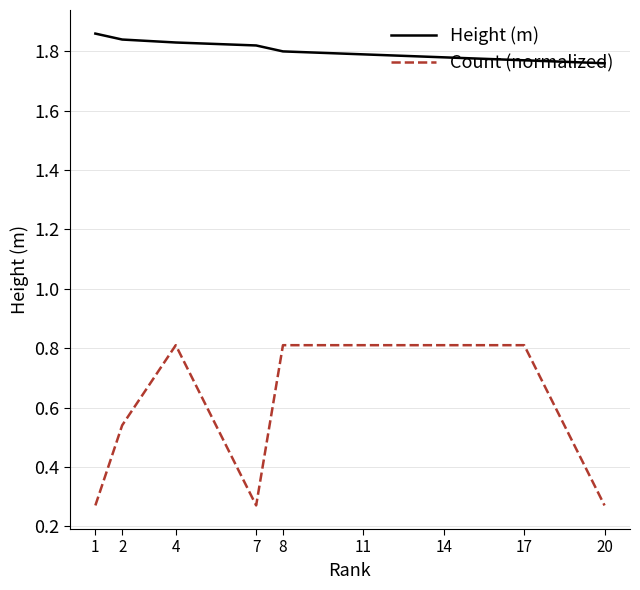

The Count (normalized) series shows 0.3 at 4. True or false?

False